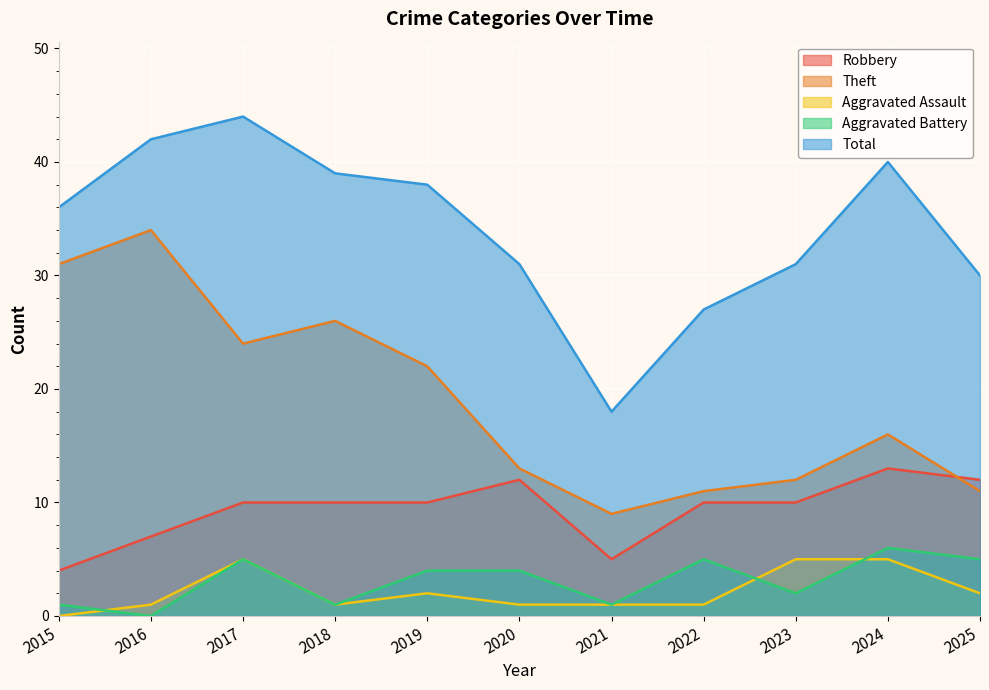

What is the difference between the Total values at 2018 and 2016?

3